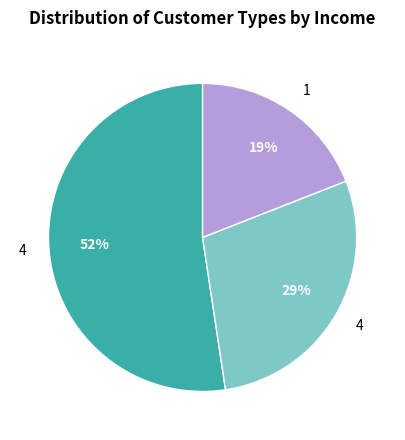

To the nearest percent, what is the average slice percentage?

33%